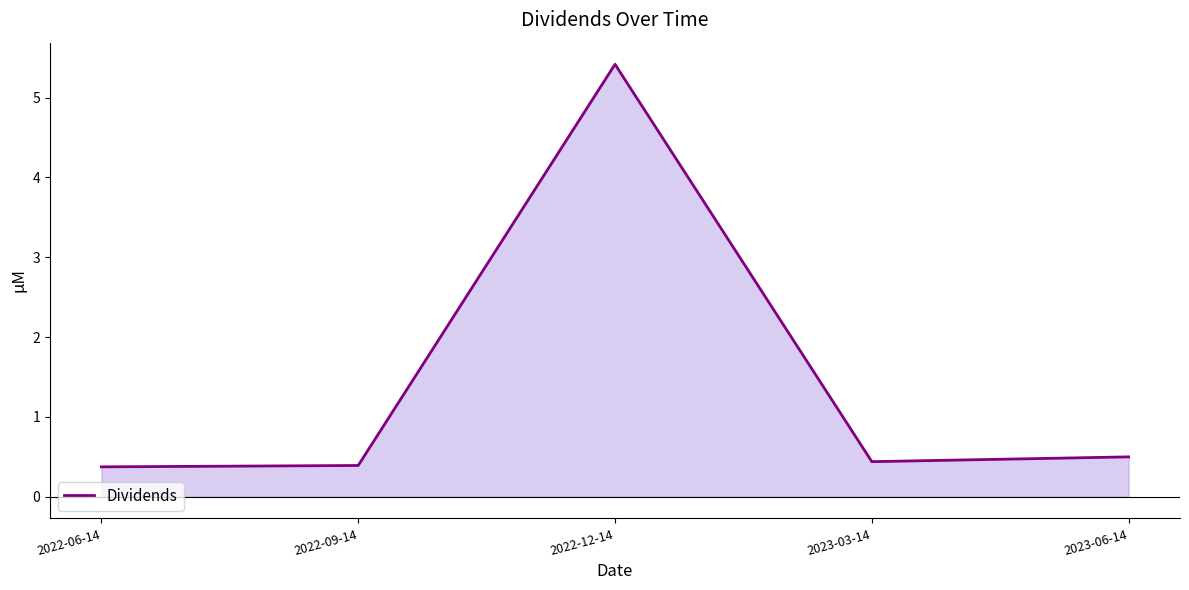

What is the smallest value displayed?

0.4